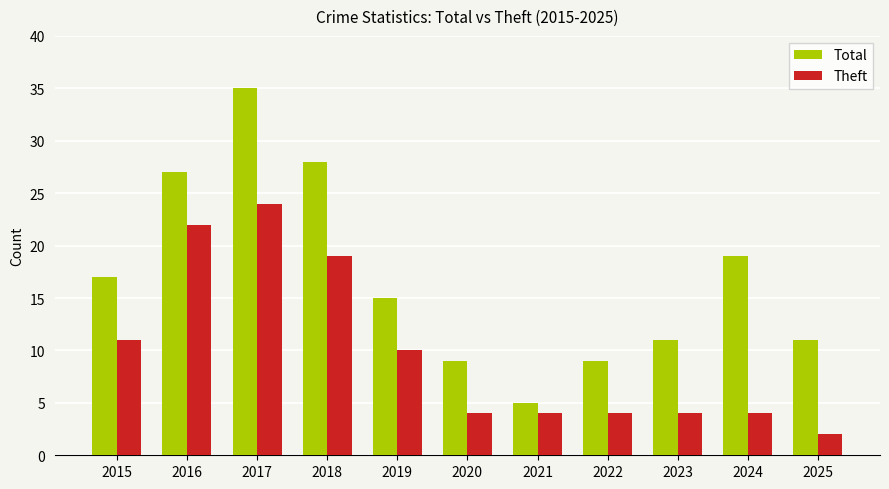

Read the Theft value at 2024.

4